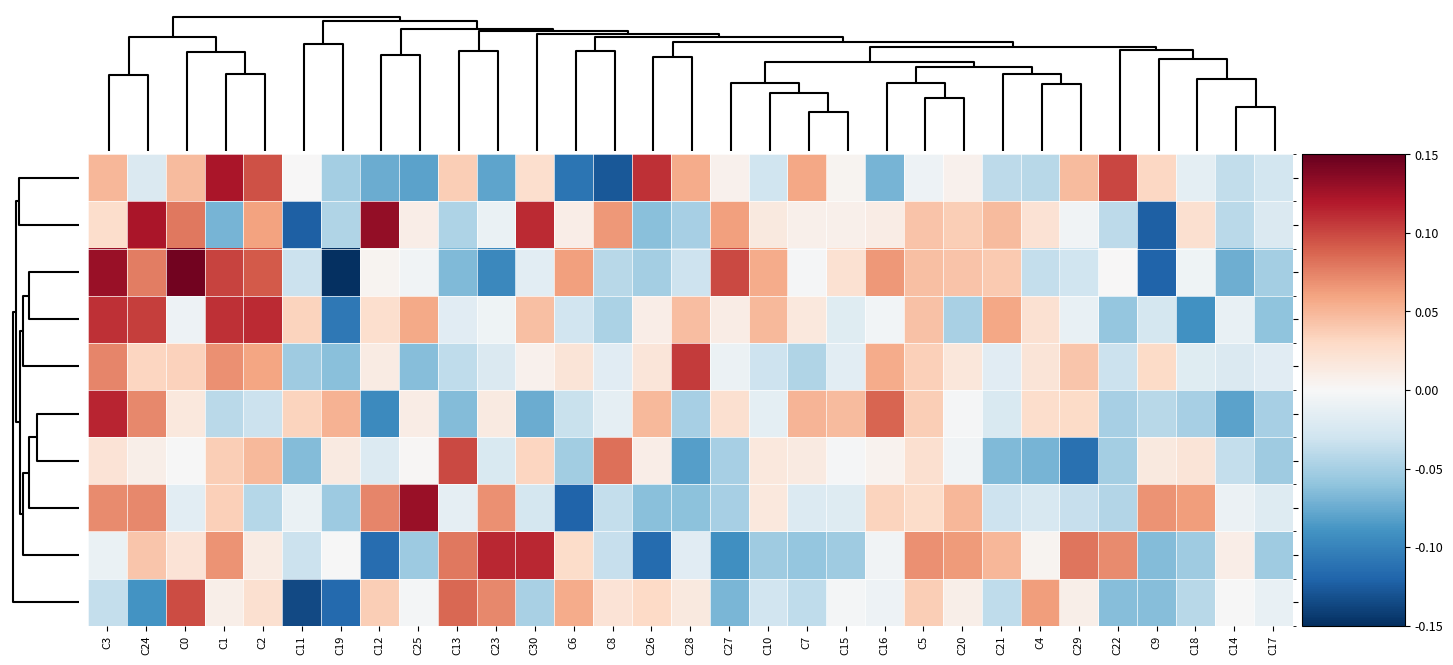

Which series has the widest spread of values?

Row6